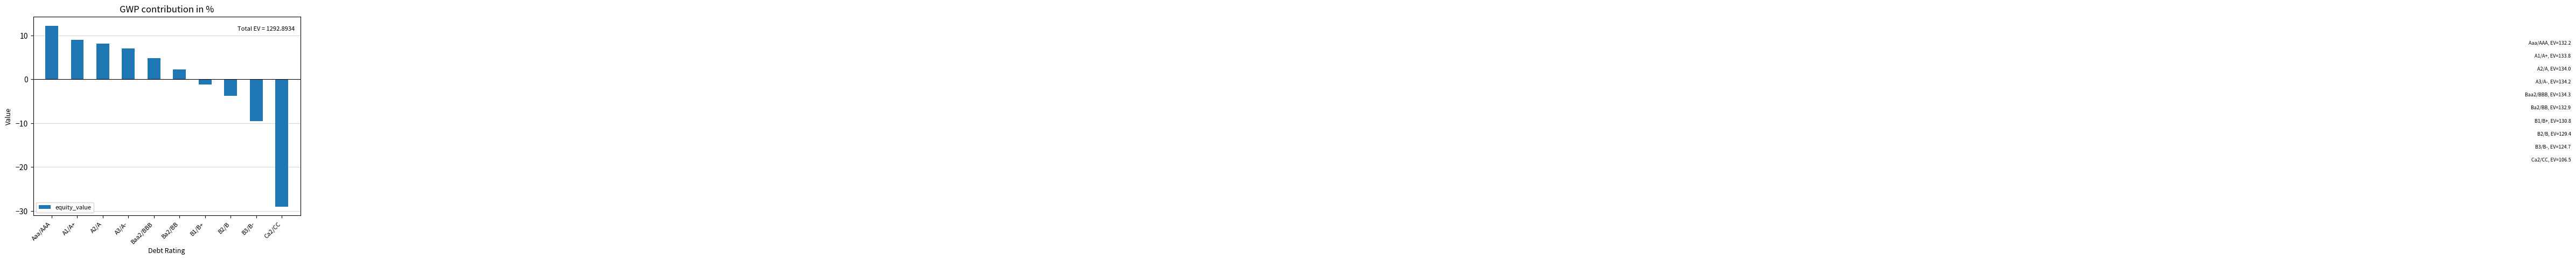

Which category has the highest value across all series?

Aaa/AAA